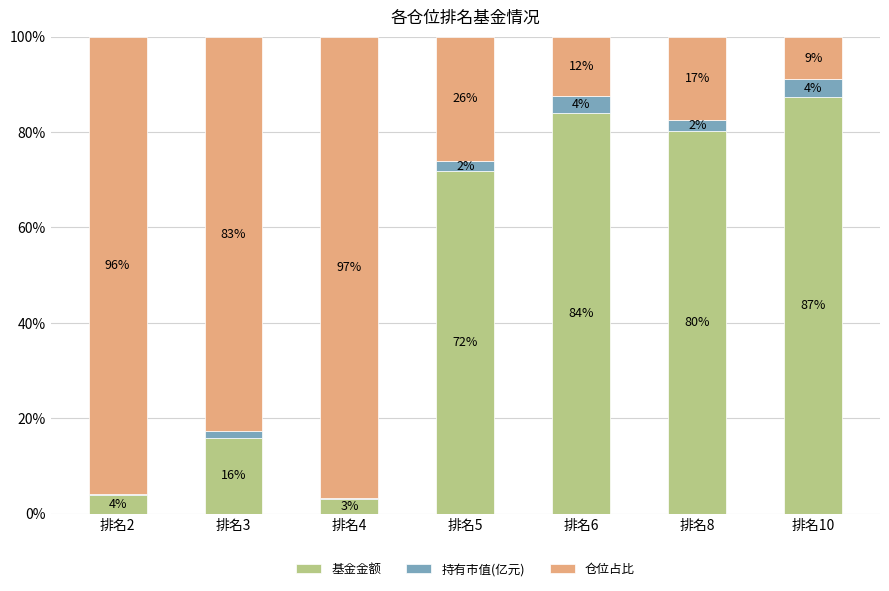

Does the chart contain stacked bars?

Yes